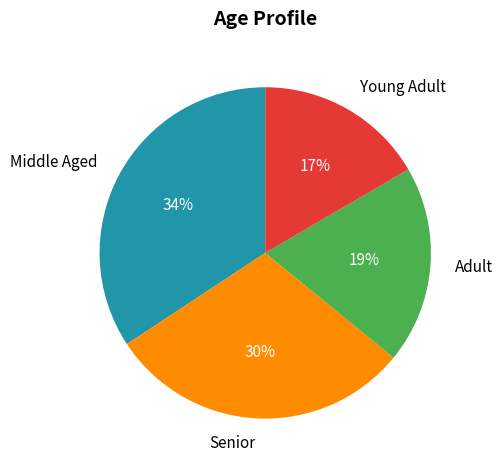

Is there a majority slice in this chart?

No